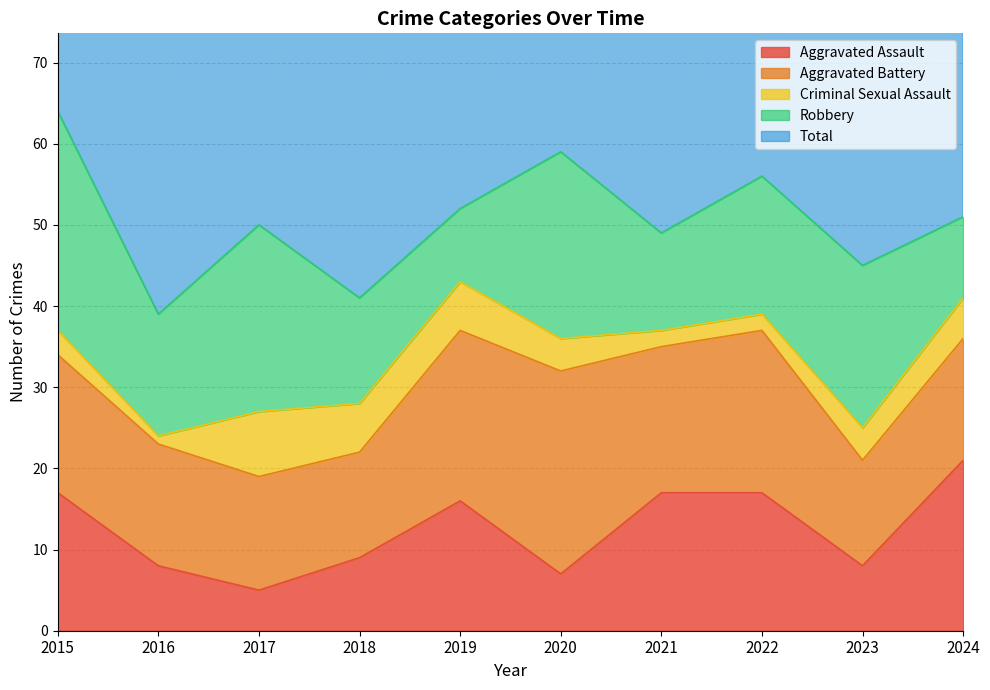

At which label is Criminal Sexual Assault closest to 4?

2020